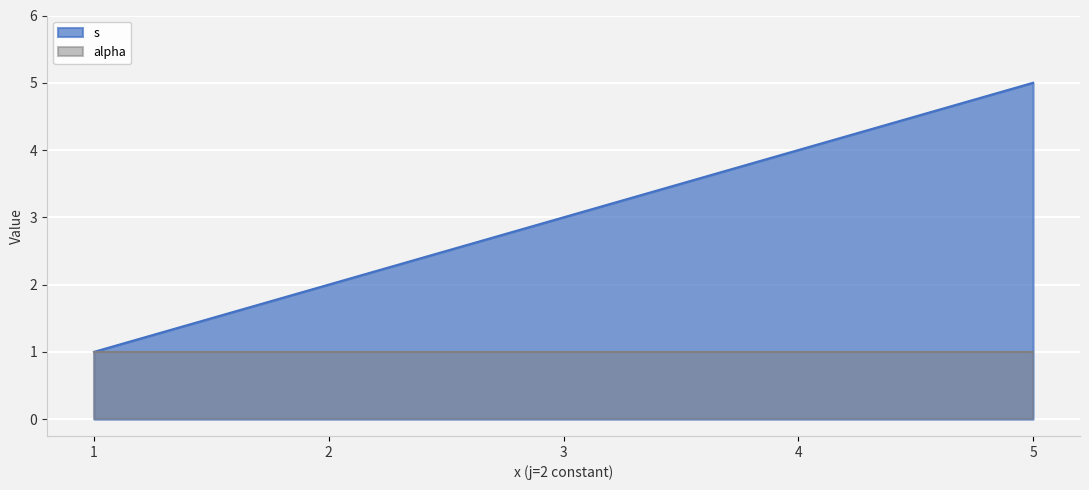

What is the average value?

3